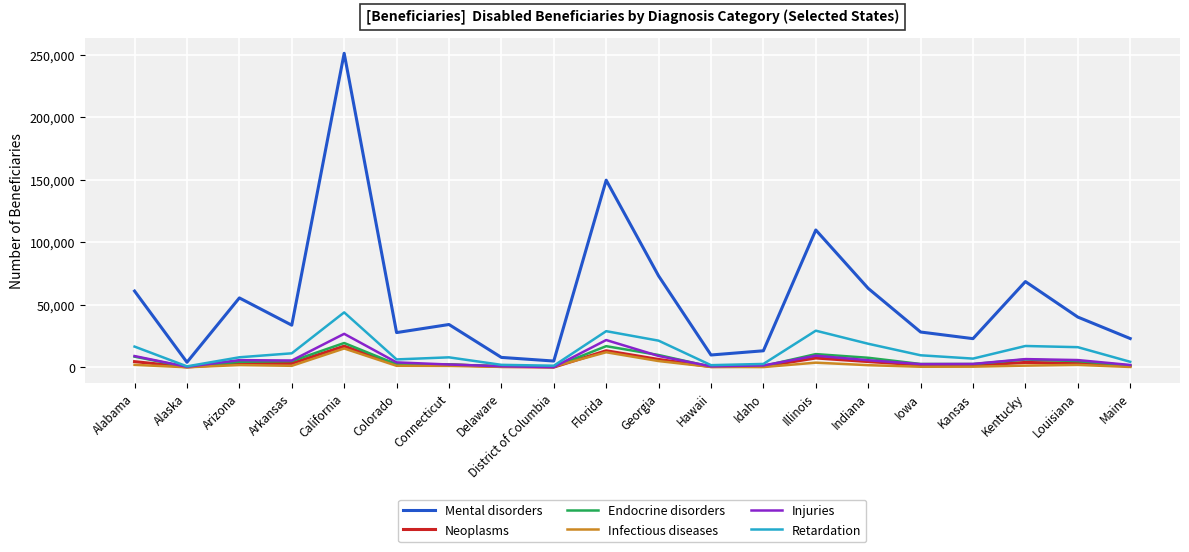

What are all the series names shown in the legend?

Mental disorders, Neoplasms, Endocrine disorders, Infectious diseases, Injuries, Retardation